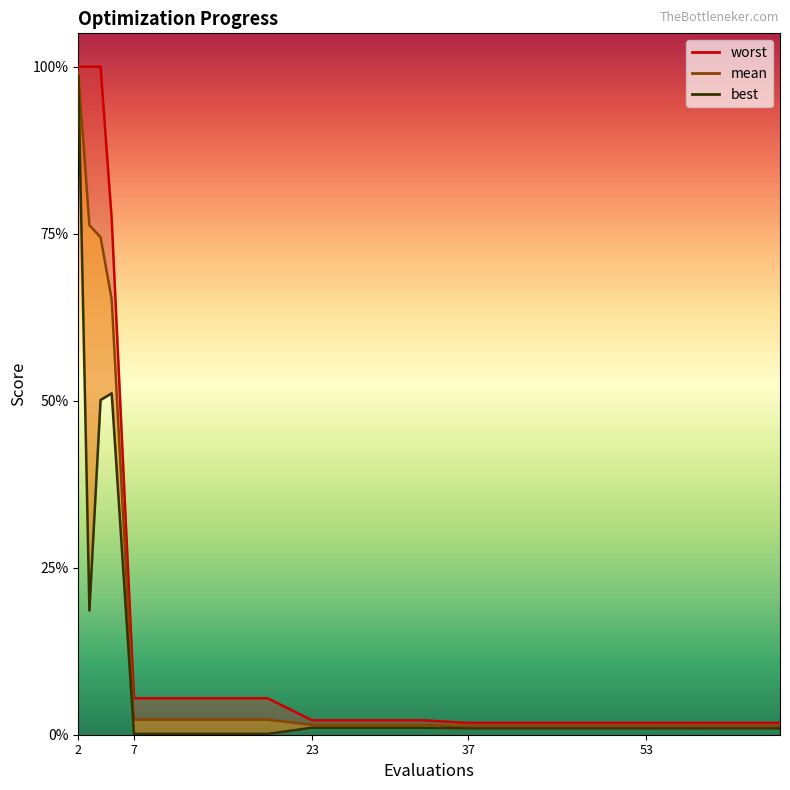

At which category is the sum across all series the highest?

2